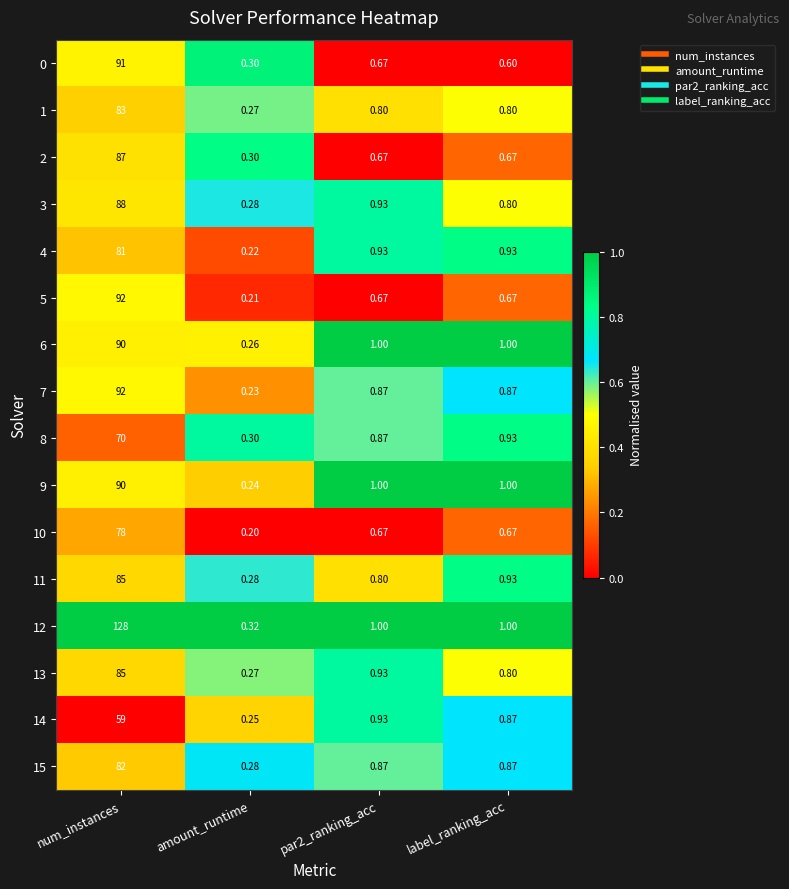

At which category is the sum across all series the highest?

num_instances